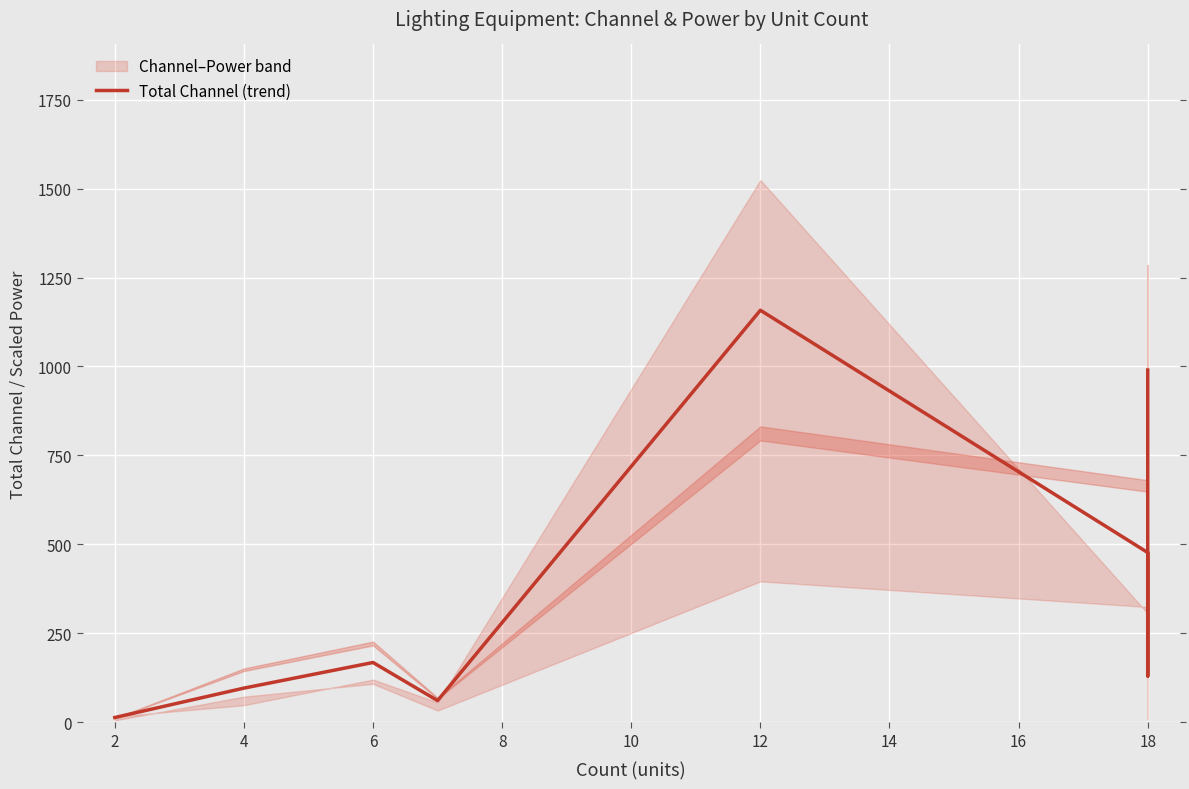

How many data points are above 168?

3